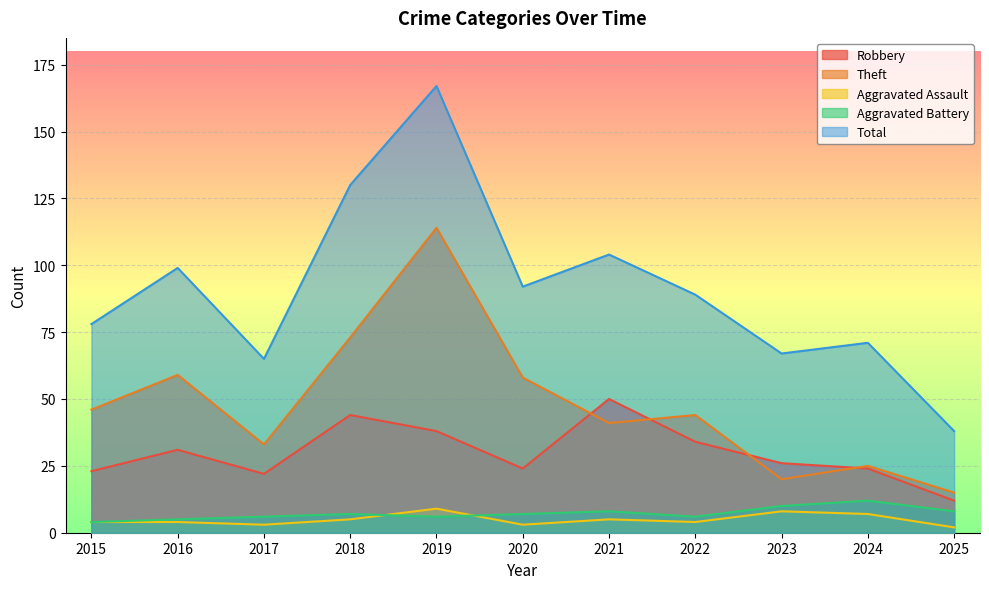

What are all the series names shown in the legend?

Robbery, Theft, Aggravated Assault, Aggravated Battery, Total